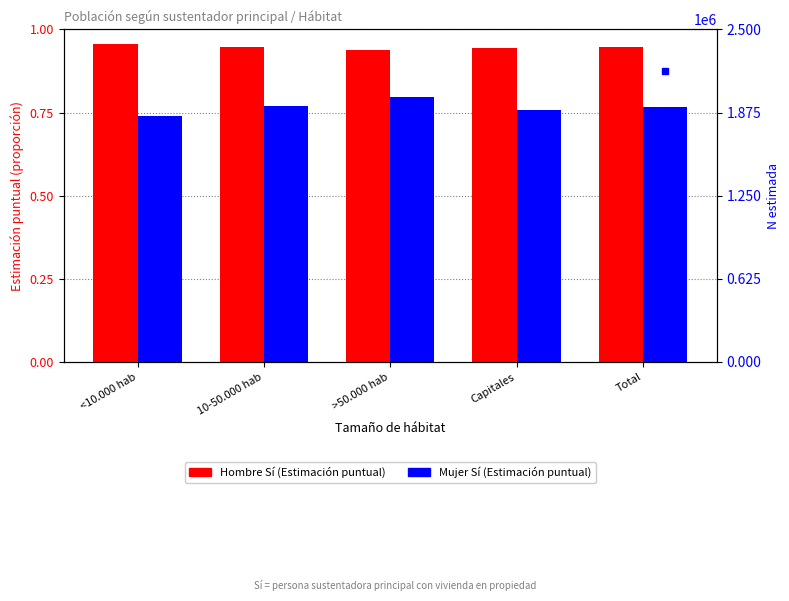

What is the total value across all series at >50.000 hab?

983716.7